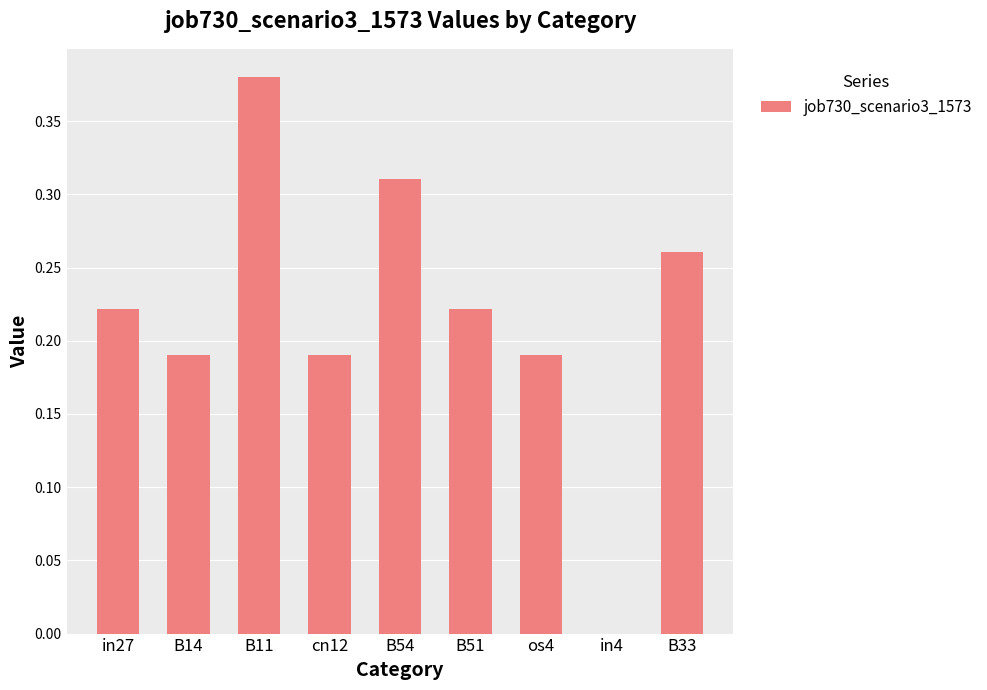

The value at in4 is 0.0. True or false?

True